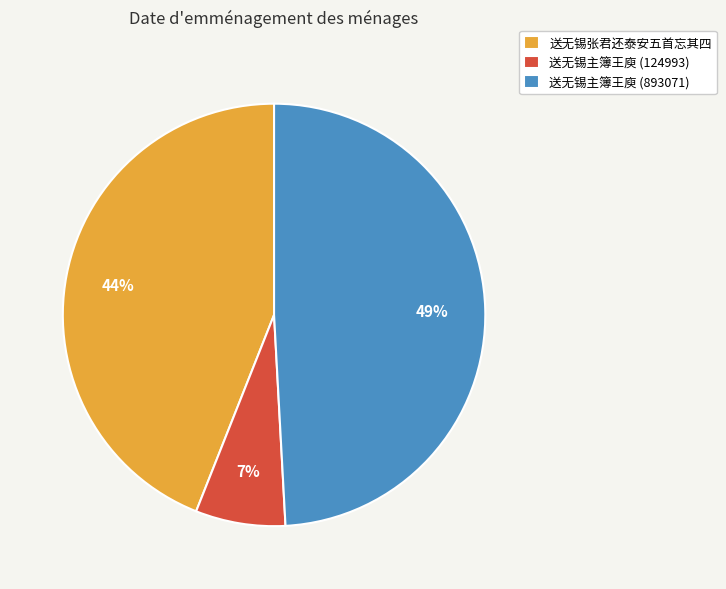

Is it true that 送无锡张君还泰安五首忘其四 is 30% of the pie?

False